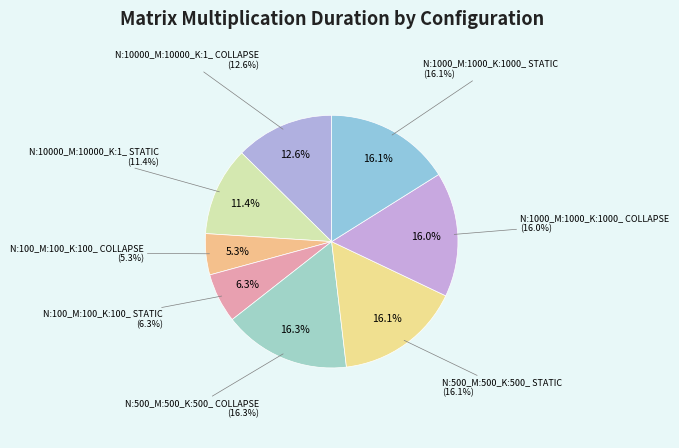

To the nearest percent, what percentage of the pie is N:100_M:100_K:100_ COLLAPSE?

5%